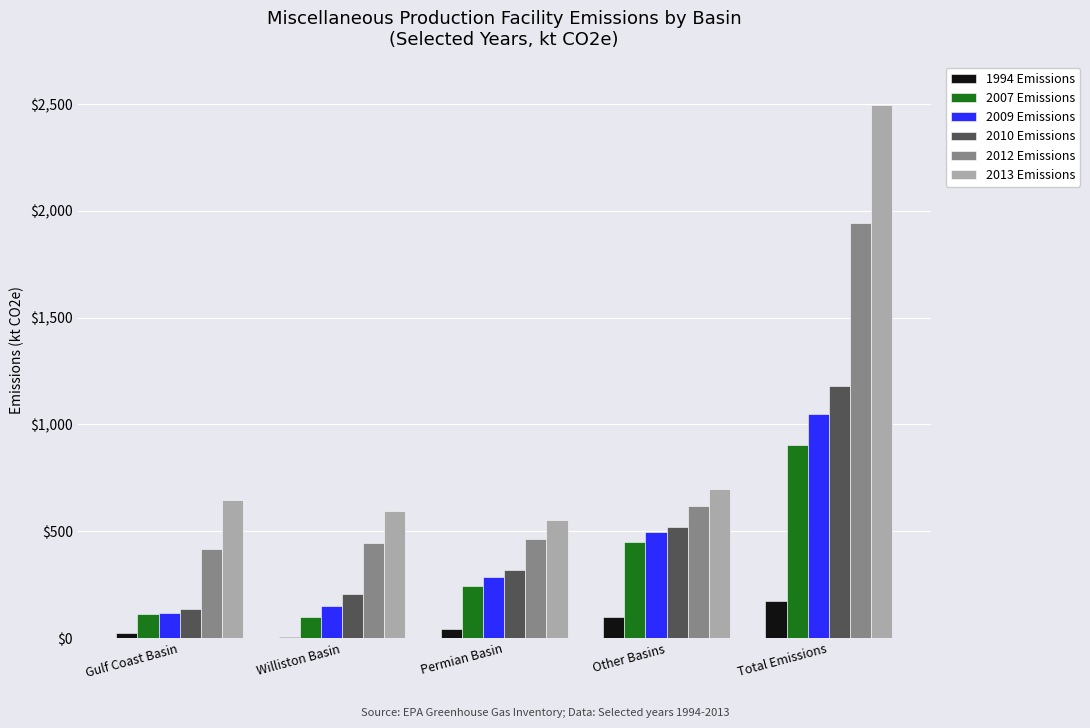

Is it true that 2013 Emissions equals 553 at Permian Basin?

True